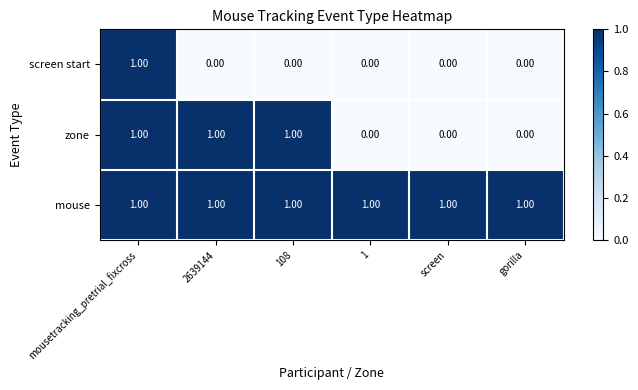

At which label does screen start reach its peak?

mousetracking_pretrial_fixcross